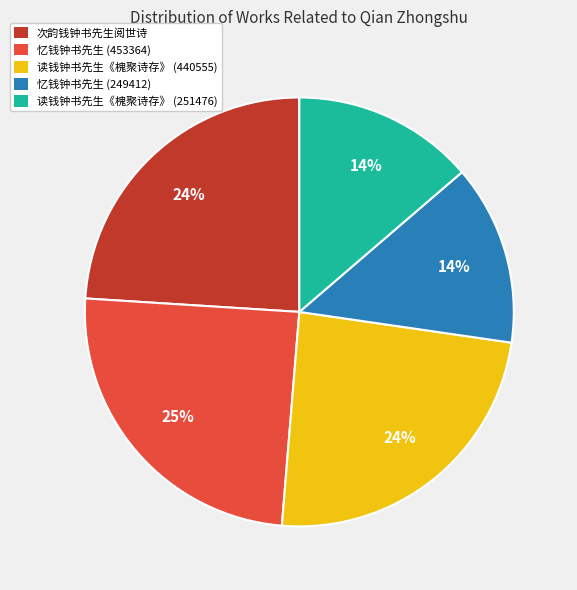

To the nearest percent, what portion does 读钱钟书先生《槐聚诗存》 (440555) represent?

24%